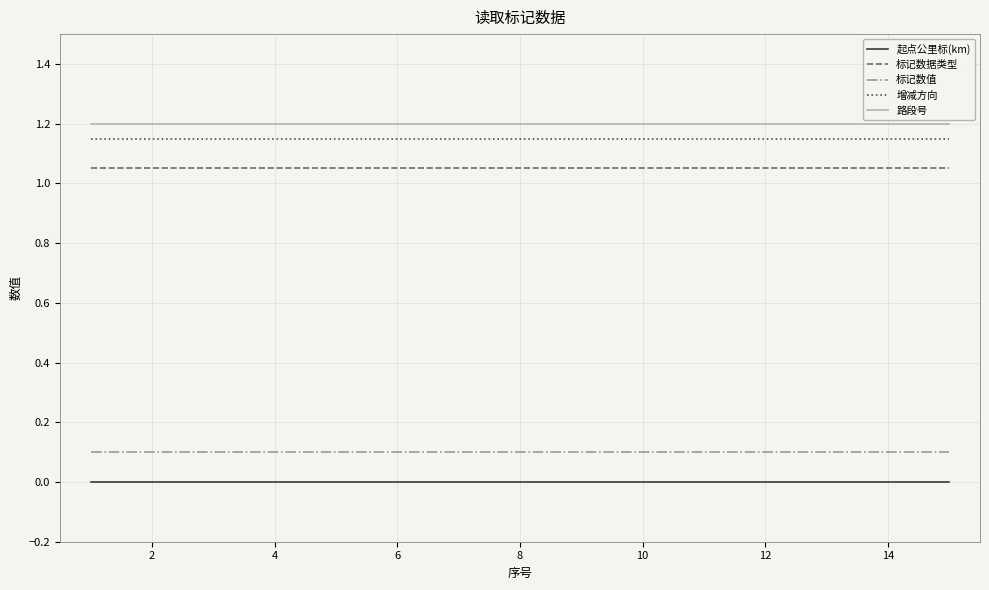

What is the minimum value for 路段号?

1.2